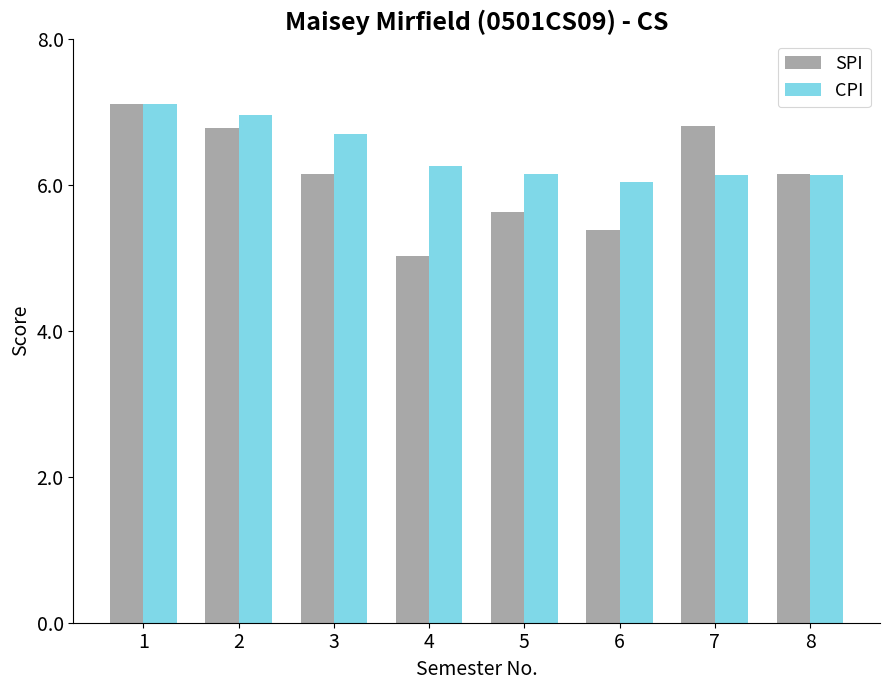

True or false: SPI has a value of 6.8 at 2.

True